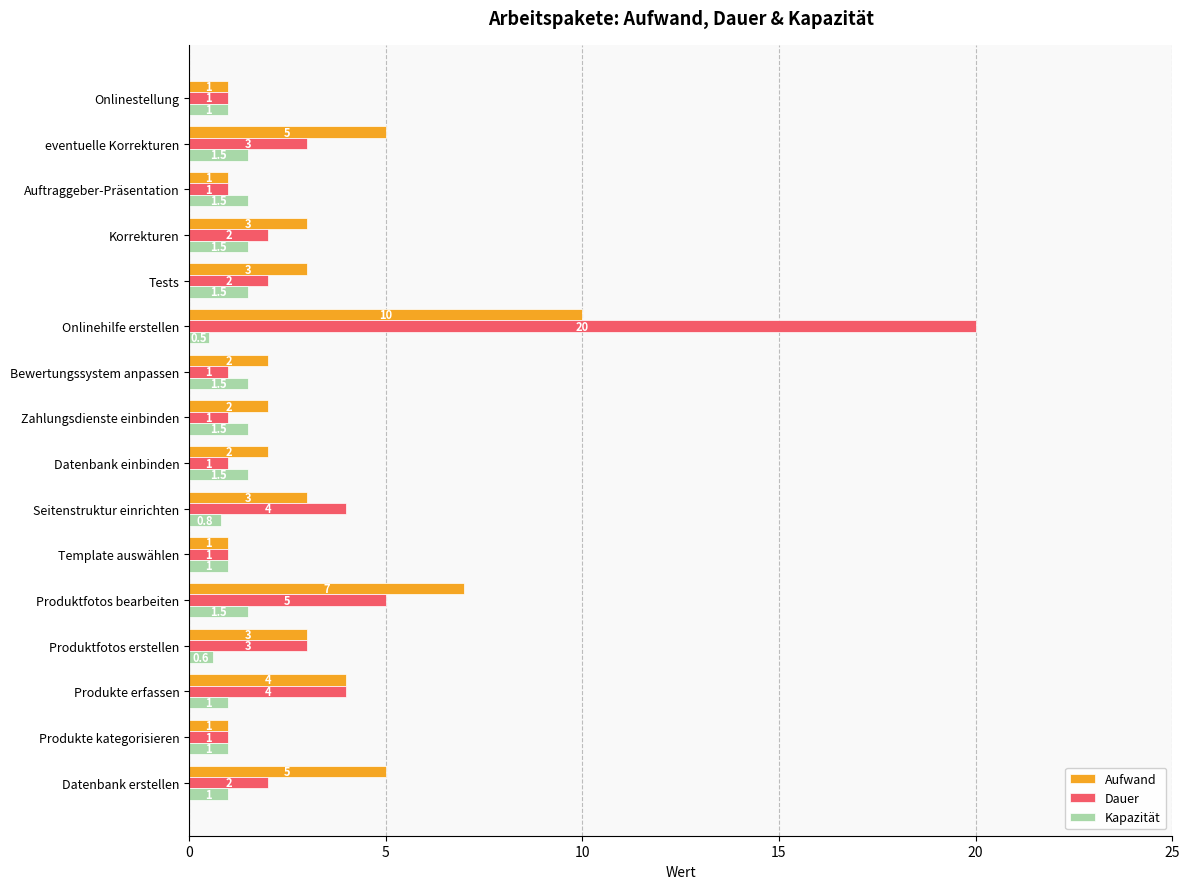

Which category has the highest value across all series?

Onlinehilfe erstellen